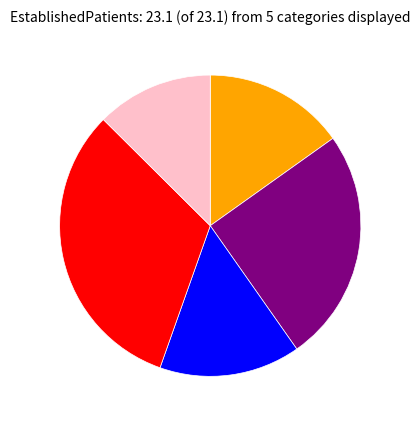

Is there any slice that represents more than half of the pie?

No